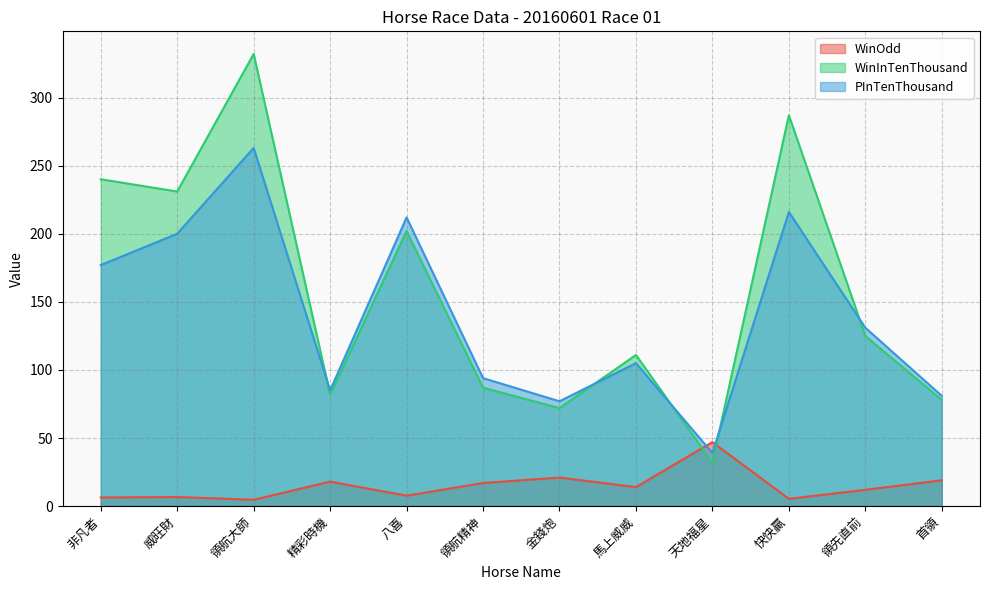

How many lines are shown in the chart?

3